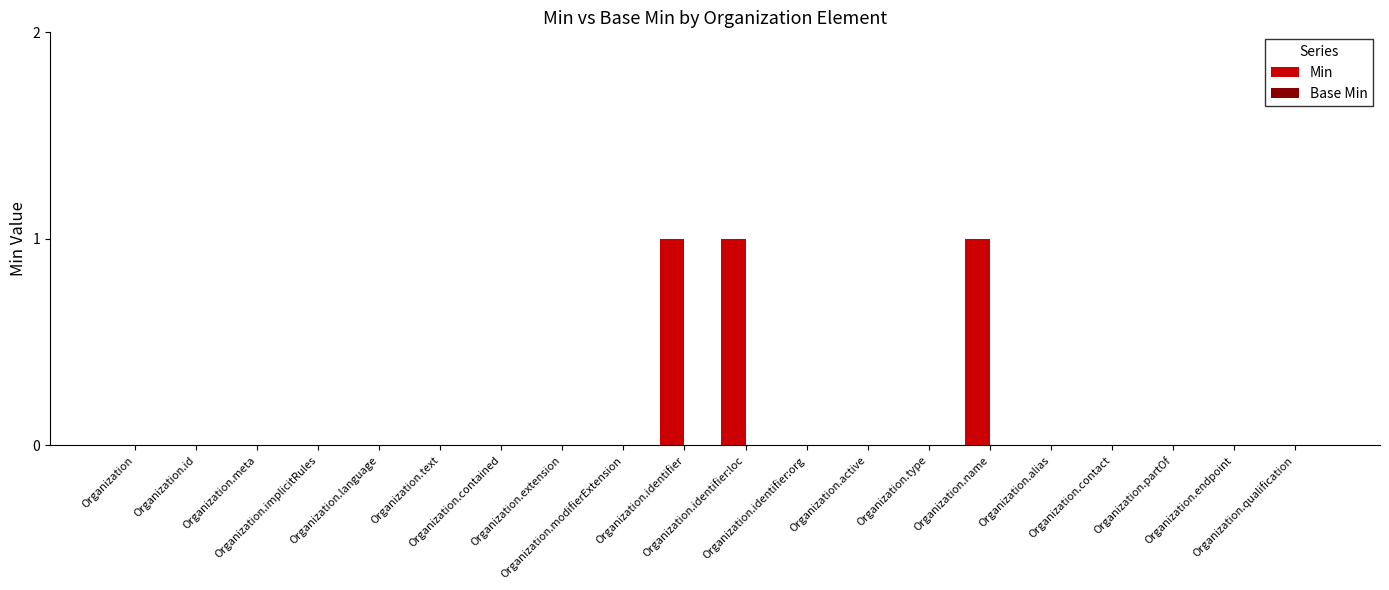

What is the sum of all values?

3